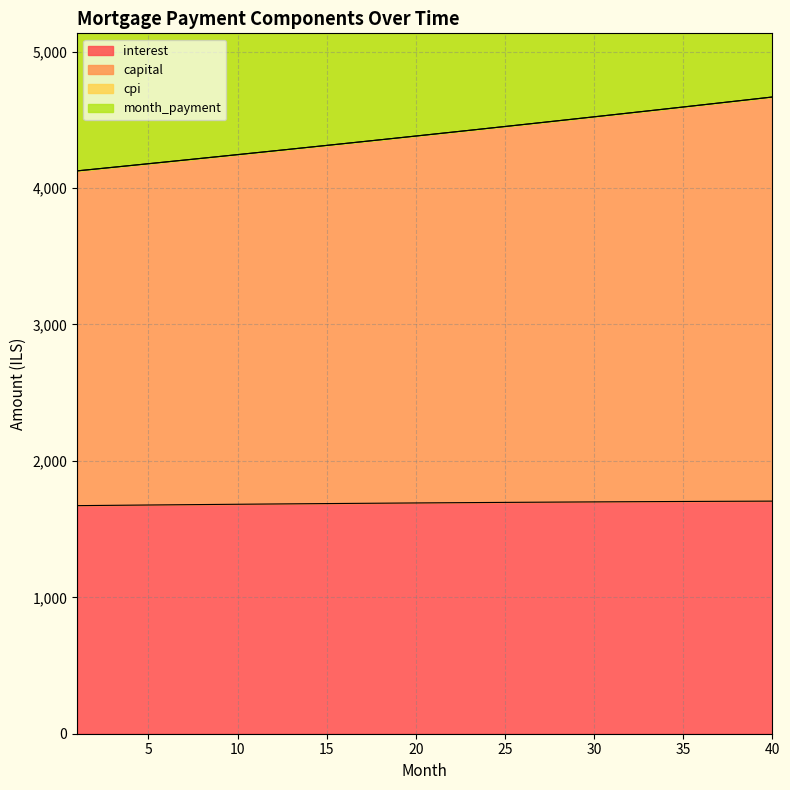

What is the highest value of the cpi series?

7897.7